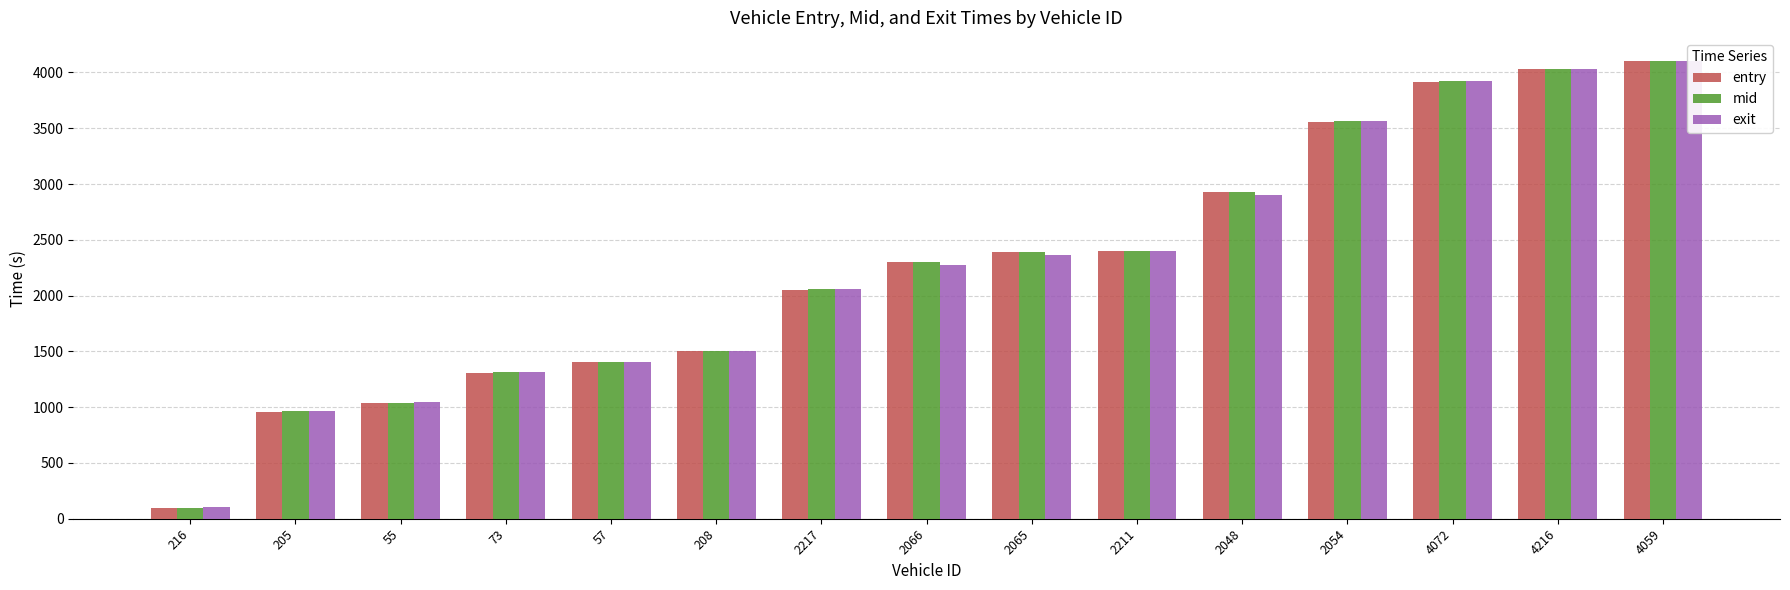

What position from the right is 4072?

3